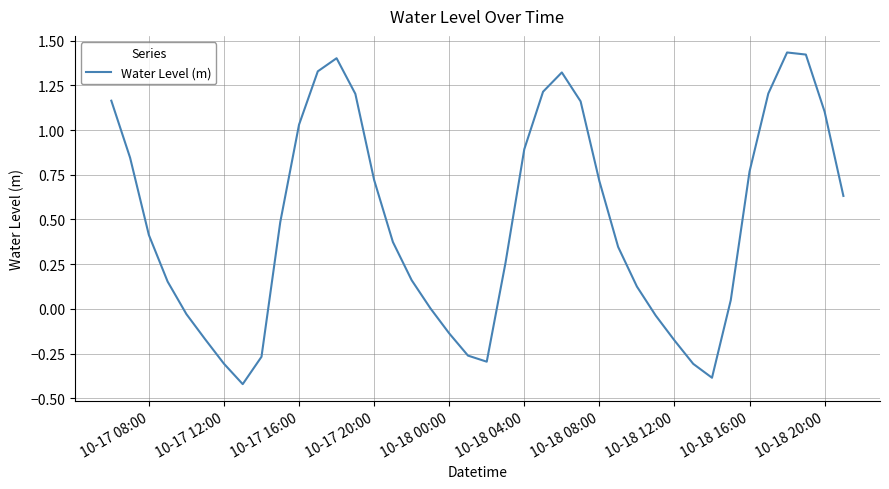

The chart shows a value of 0.9 at 10-18 04:00. True or false?

True